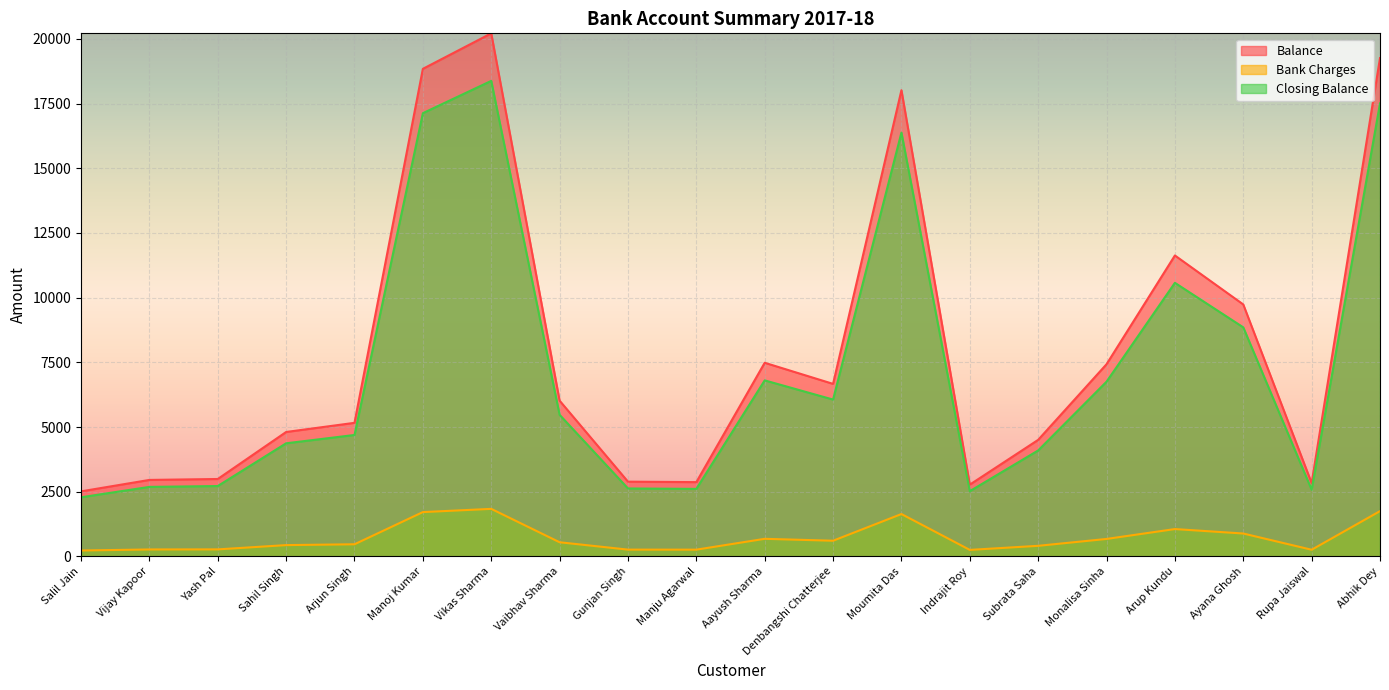

At which category does Closing Balance reach its first local valley?

Manju Agarwal